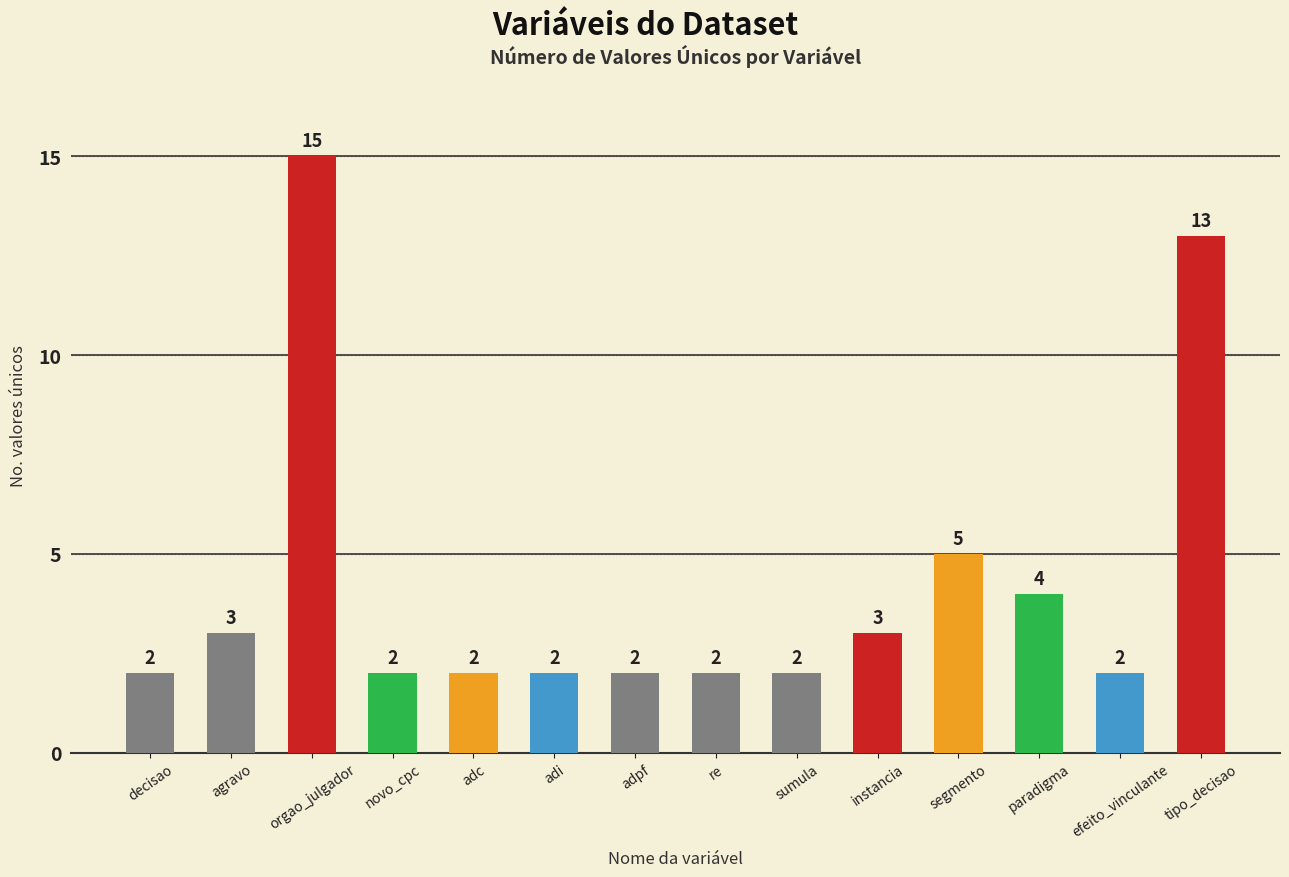

How many bars are there in total?

14